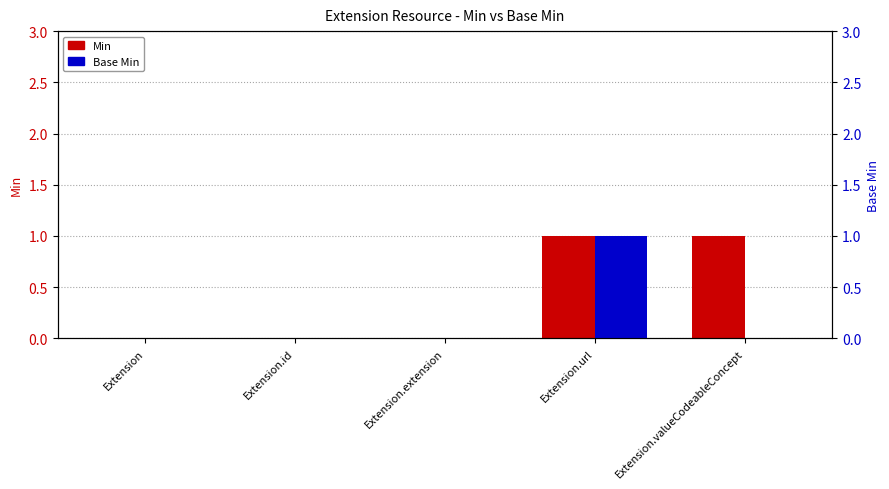

Rank the series at Extension.extension from lowest to highest value.

Min, Base Min